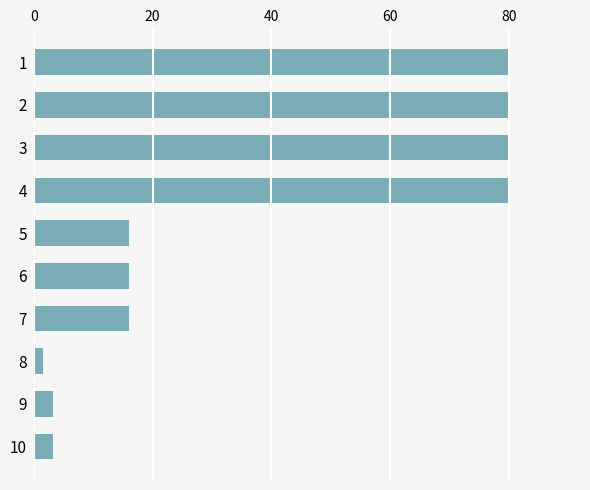

Reading top to bottom, extract all data points from this chart.

1=80.0	2=80.0	3=80.0	4=80.0	5=16.0	6=16.0	7=16.0	8=1.6	9=3.2	10=3.2